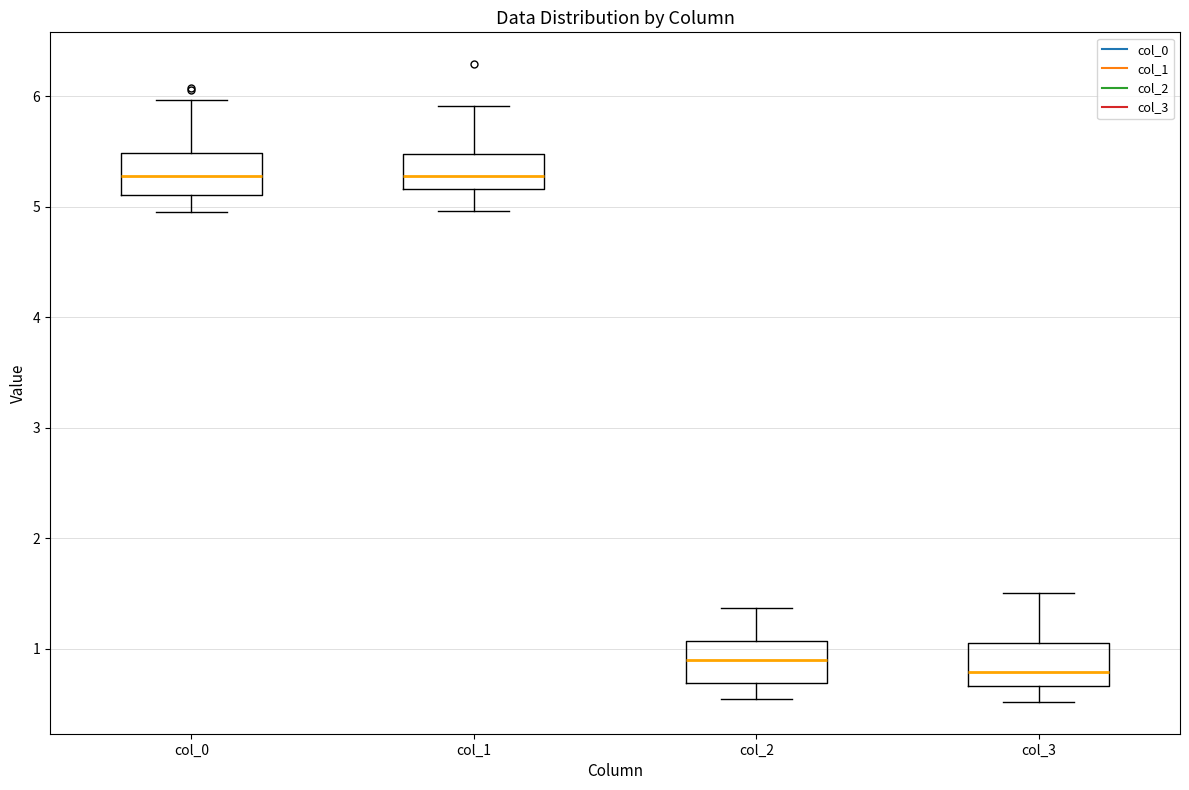

Reading left to right, read every box against the y-axis: the position of its median line, the range the box covers, and the ends of its whiskers. The values are not printed on the chart, so give them approximately, as read against the axis.

col_0: median 5.3, box 5.1 to 5.5, whiskers 5.0 to 6.0
col_1: median 5.3, box 5.2 to 5.5, whiskers 5.0 to 5.9
col_2: median 0.9, box 0.7 to 1.1, whiskers 0.5 to 1.4
col_3: median 0.8, box 0.7 to 1.1, whiskers 0.5 to 1.5